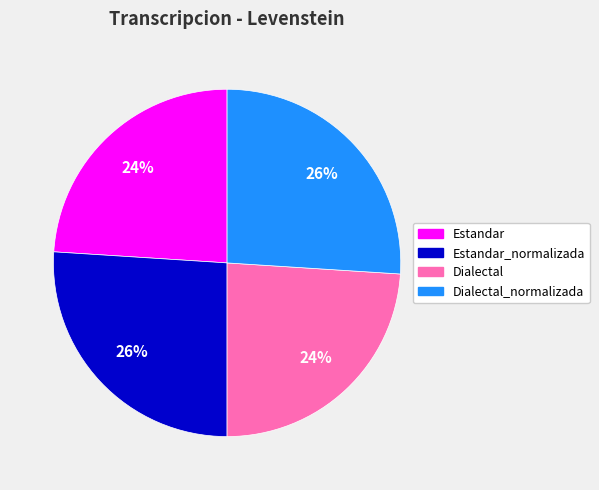

Does any single category account for the majority?

No